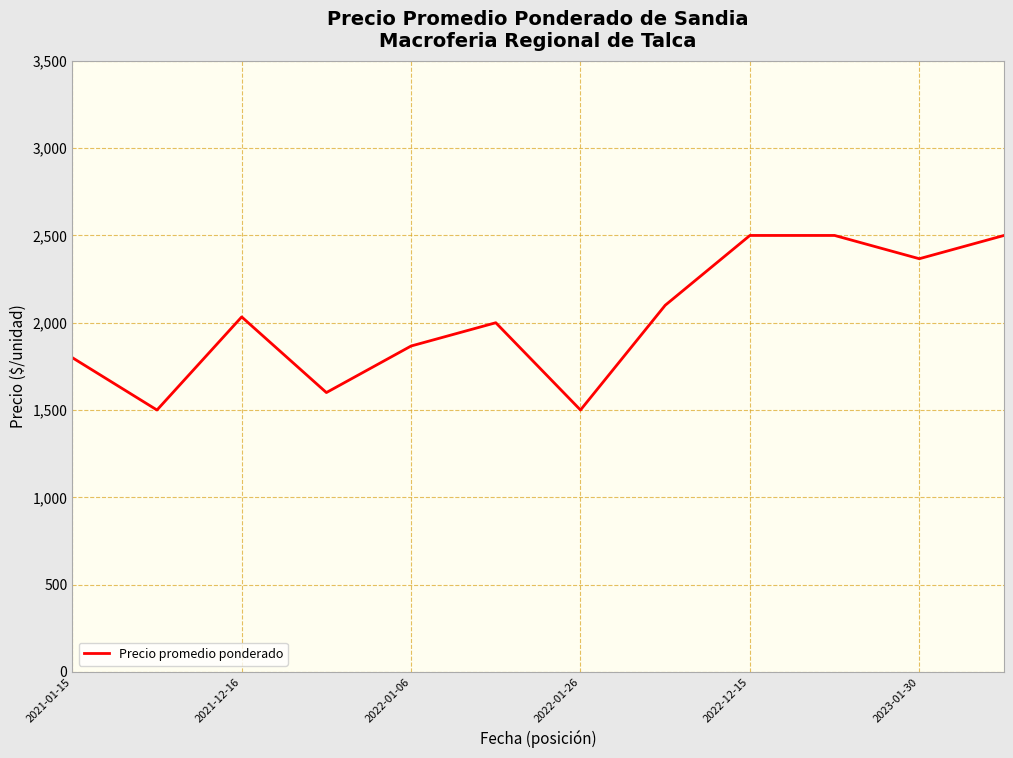

What is the difference between the second highest and minimum values?

1000.0